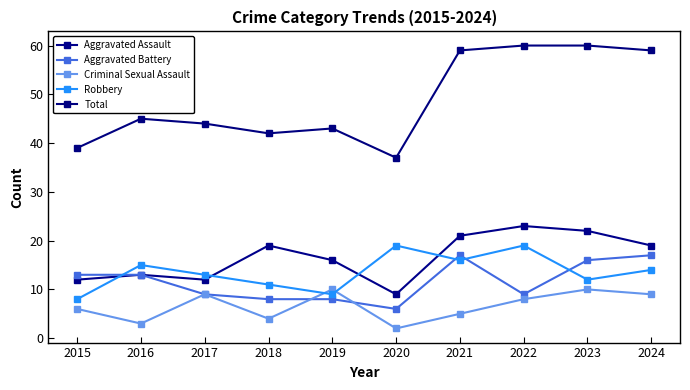

True or false: Aggravated Assault and Total intersect in this chart.

False